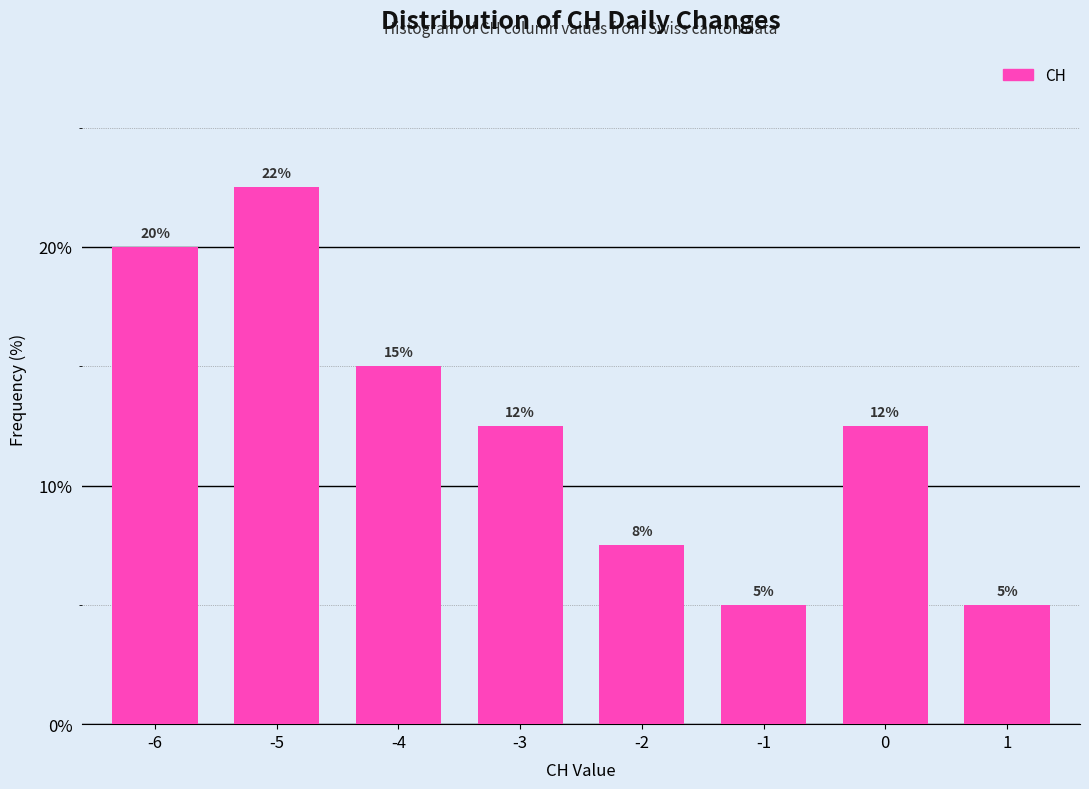

What is the difference between the second highest and minimum values?

15.0